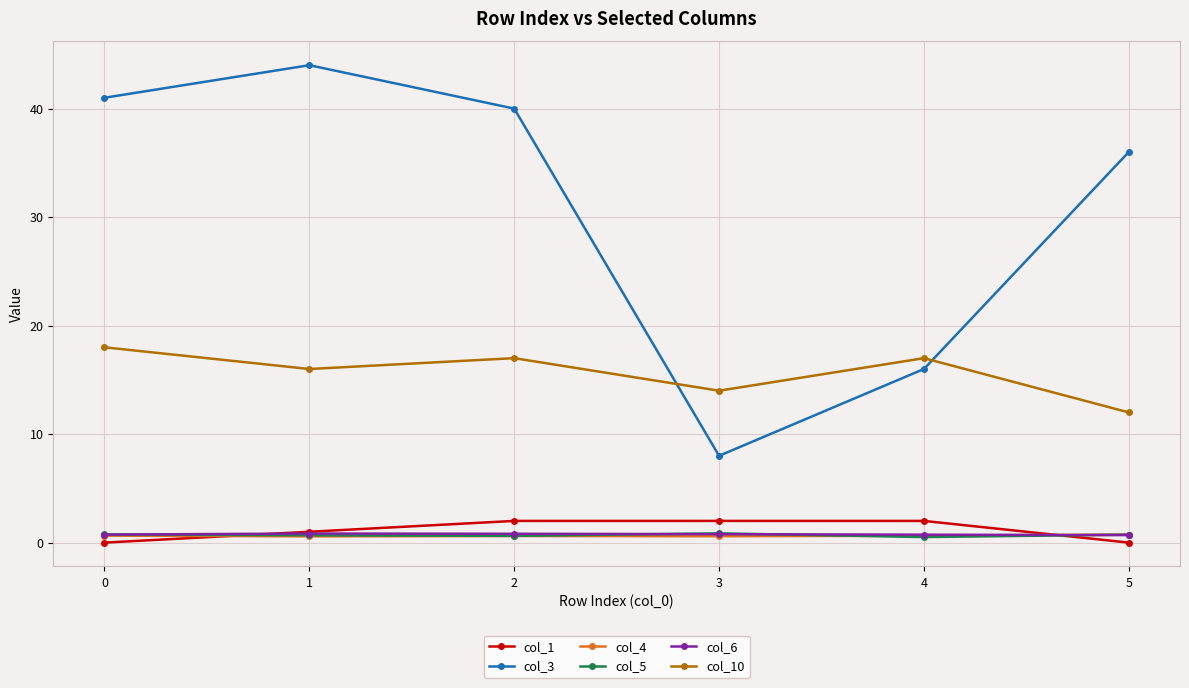

Which series has the widest spread of values?

col_3